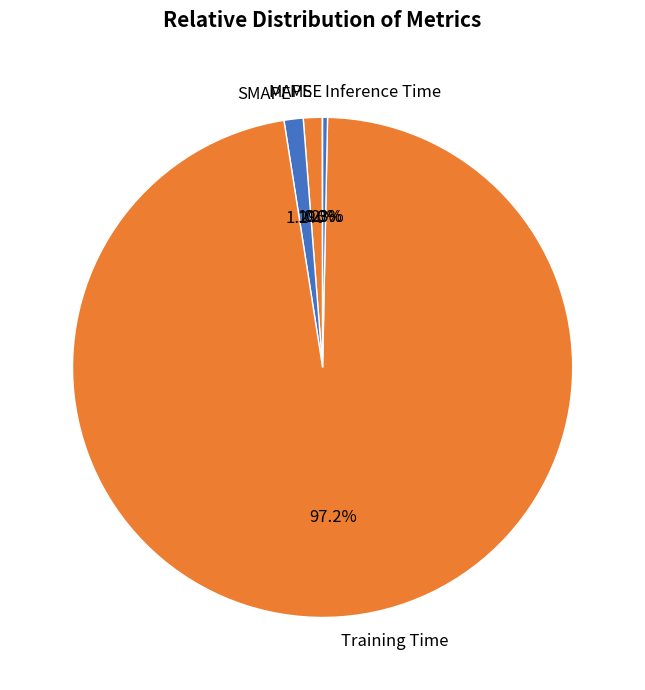

What portion of the pie excludes MAPE?

98.8%